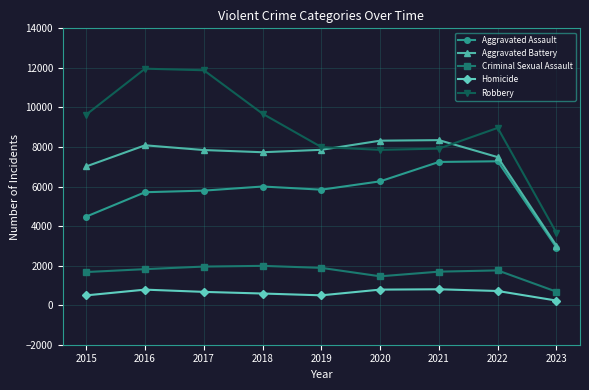

What is the sum of all Homicide values?

5581